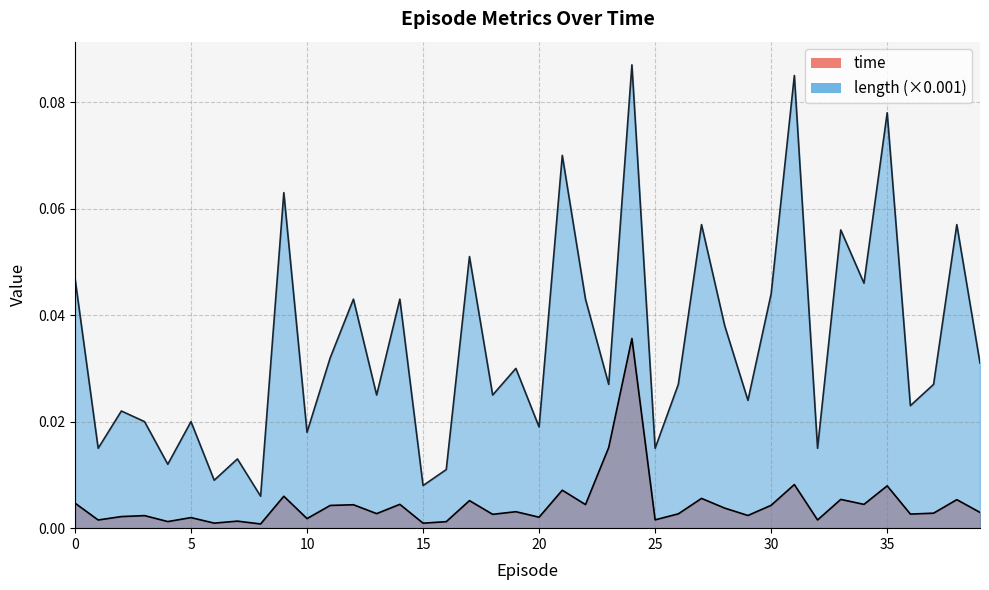

At how many categories does at least one series exceed 0?

40